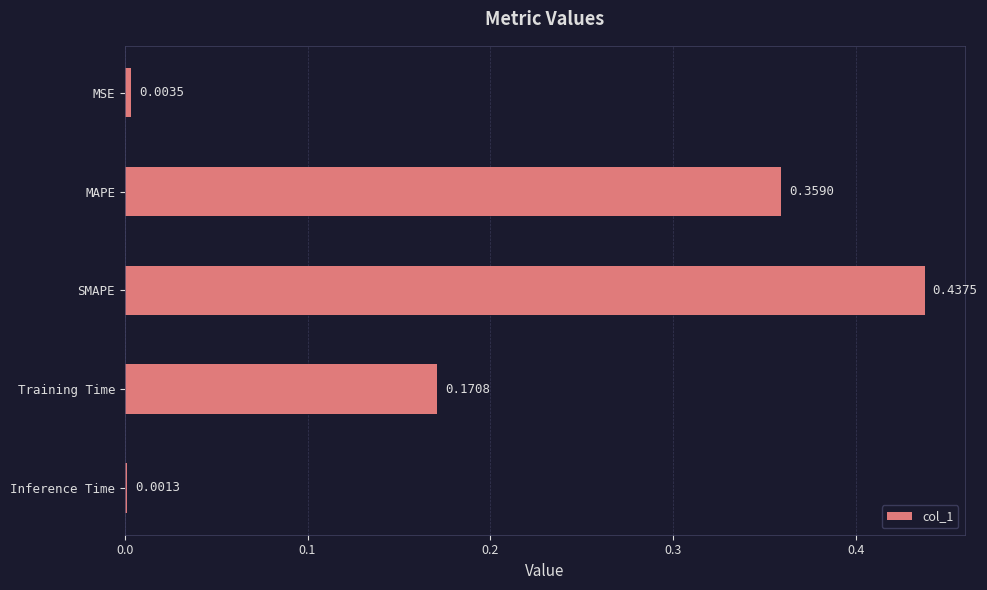

What is the sum of the values at MAPE and Training Time?

0.5